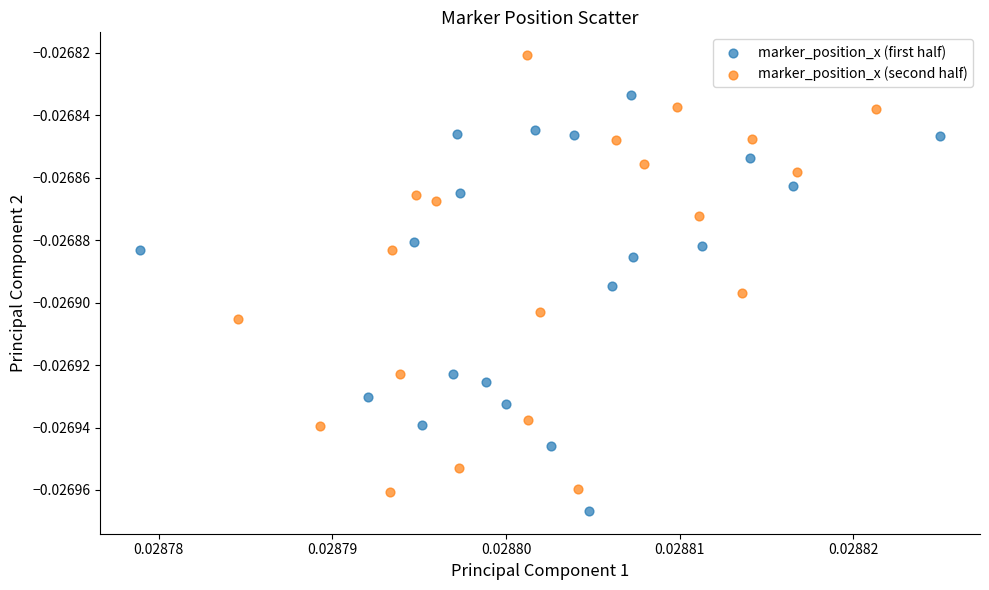

Which series reaches the maximum Y coordinate?

marker_position_x (second half)